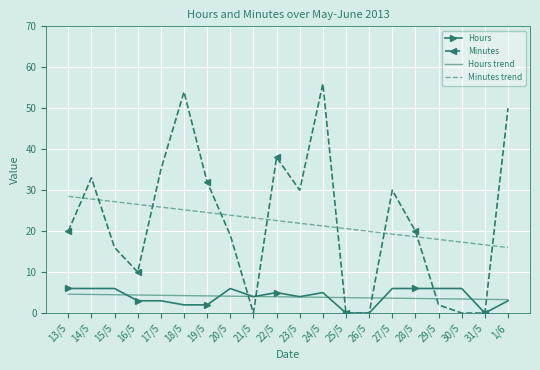

What is the difference between the highest and lowest values at 21/5?

23.2